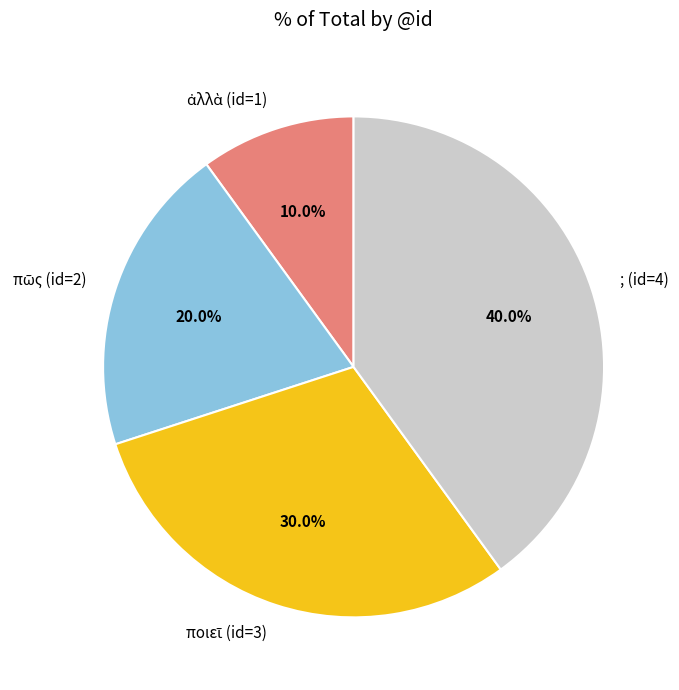

Which category has the biggest portion of the pie?

; (id=4)